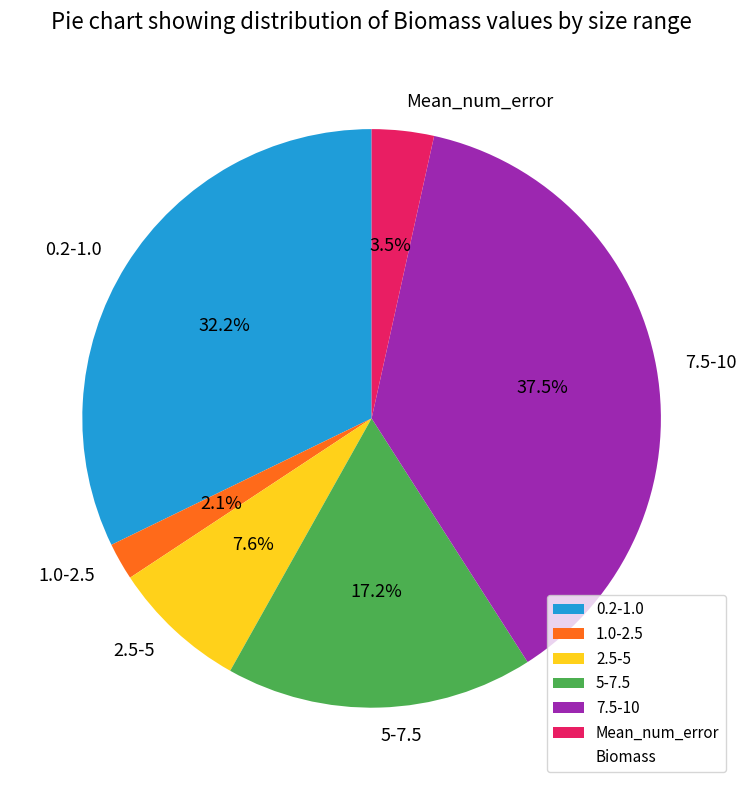

What is the smallest slice in the pie chart?

1.0-2.5